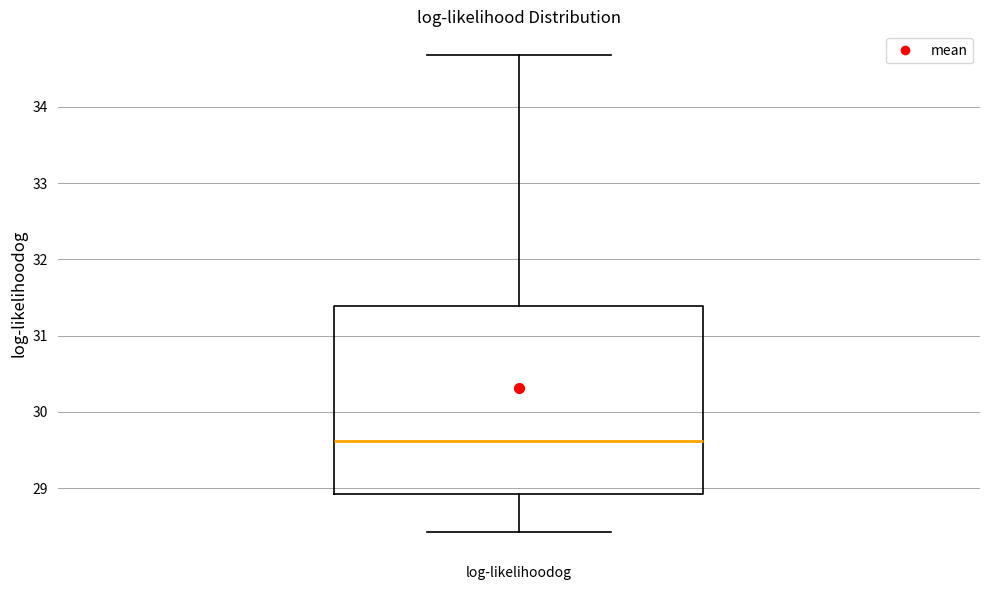

Read this box plot against the y-axis: the position of the median line, the range covered by the box, and the ends of both whiskers. The values are not printed on the chart, so give them approximately, as read against the axis.

median 29.6, box 28.9 to 31.4, whiskers 28.4 to 34.7